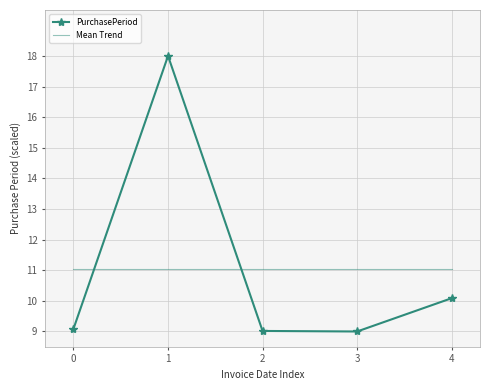

Count the number of data series in this chart.

2